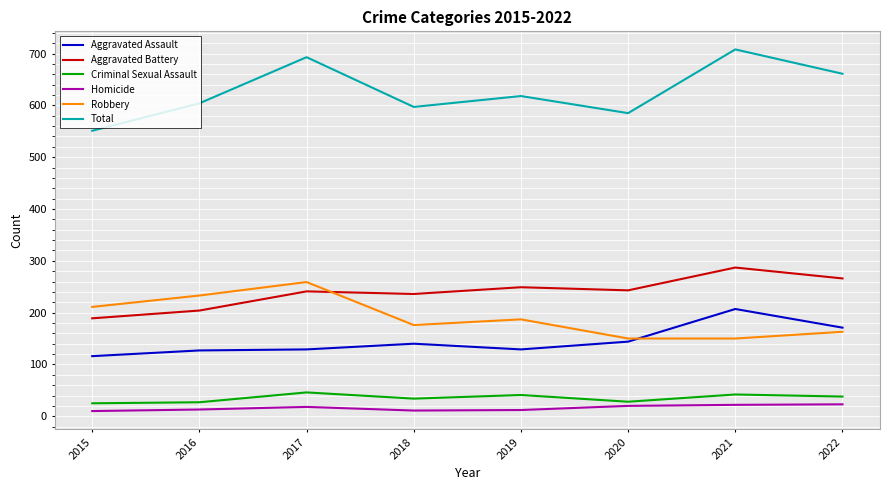

What is the difference between the second highest and second lowest values in the Aggravated Battery series?

62